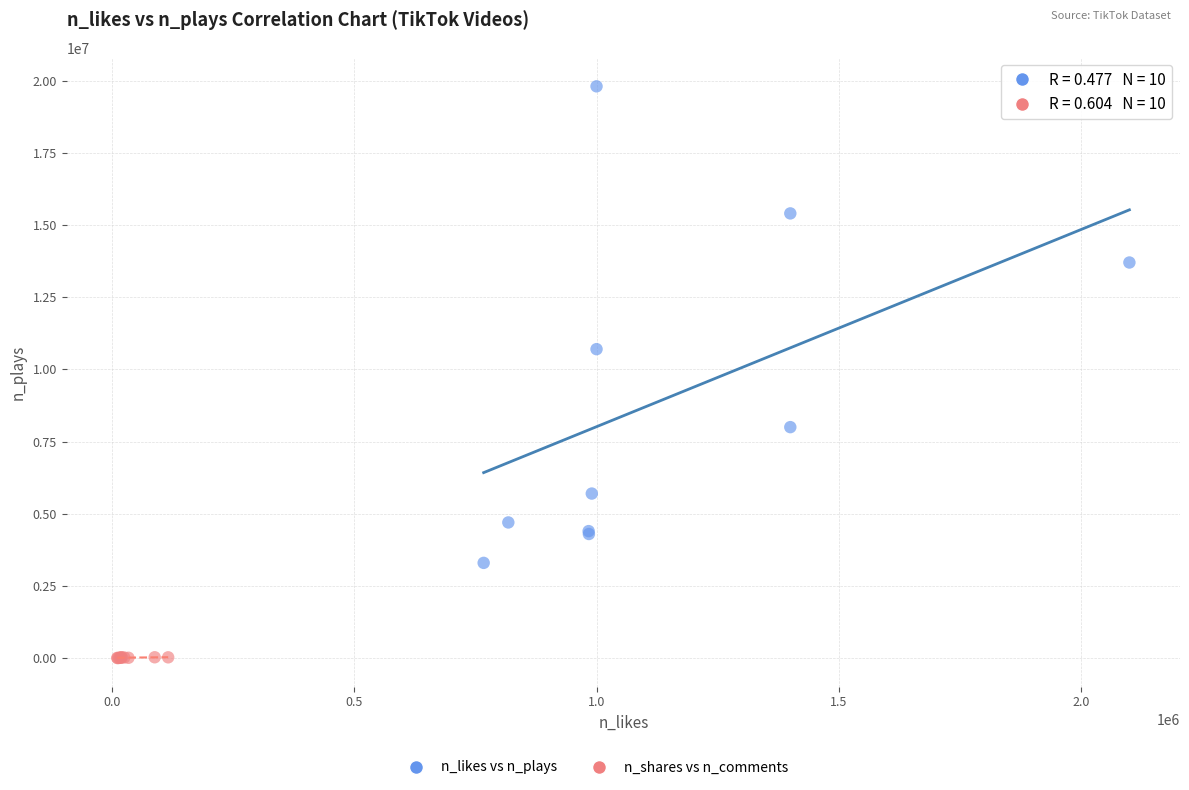

Which series reaches the maximum Y coordinate?

n_likes vs n_plays